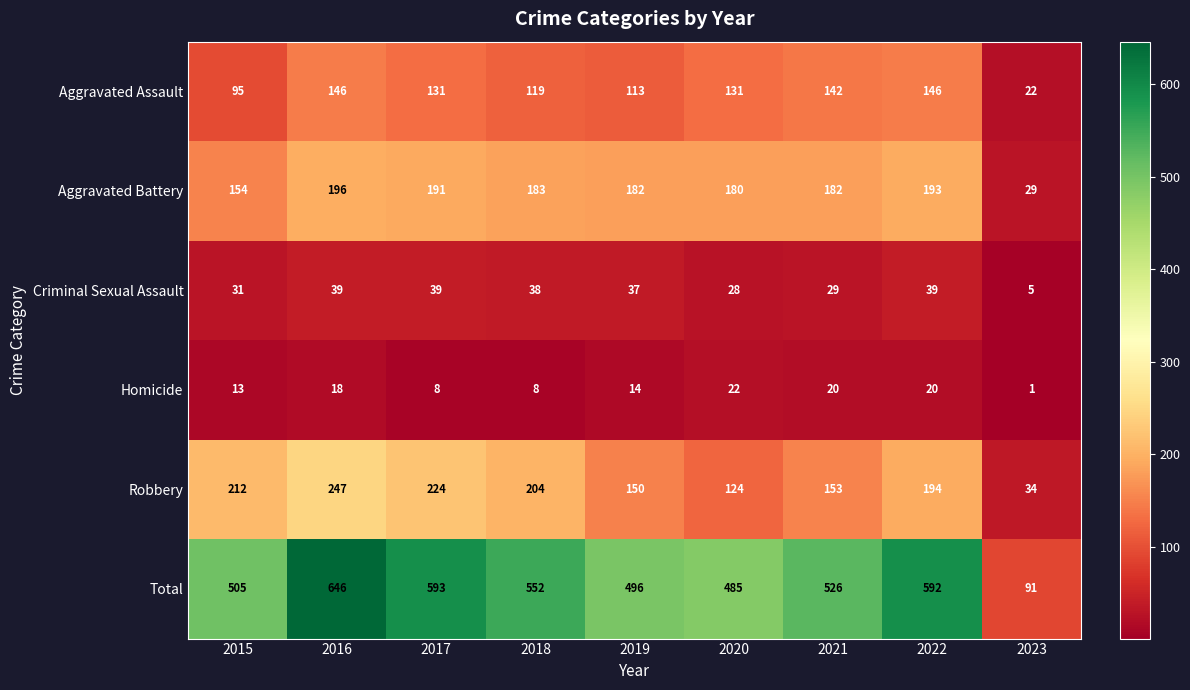

Rank the series by their maximum value, from lowest to highest.

Homicide, Criminal Sexual Assault, Aggravated Assault, Aggravated Battery, Robbery, Total